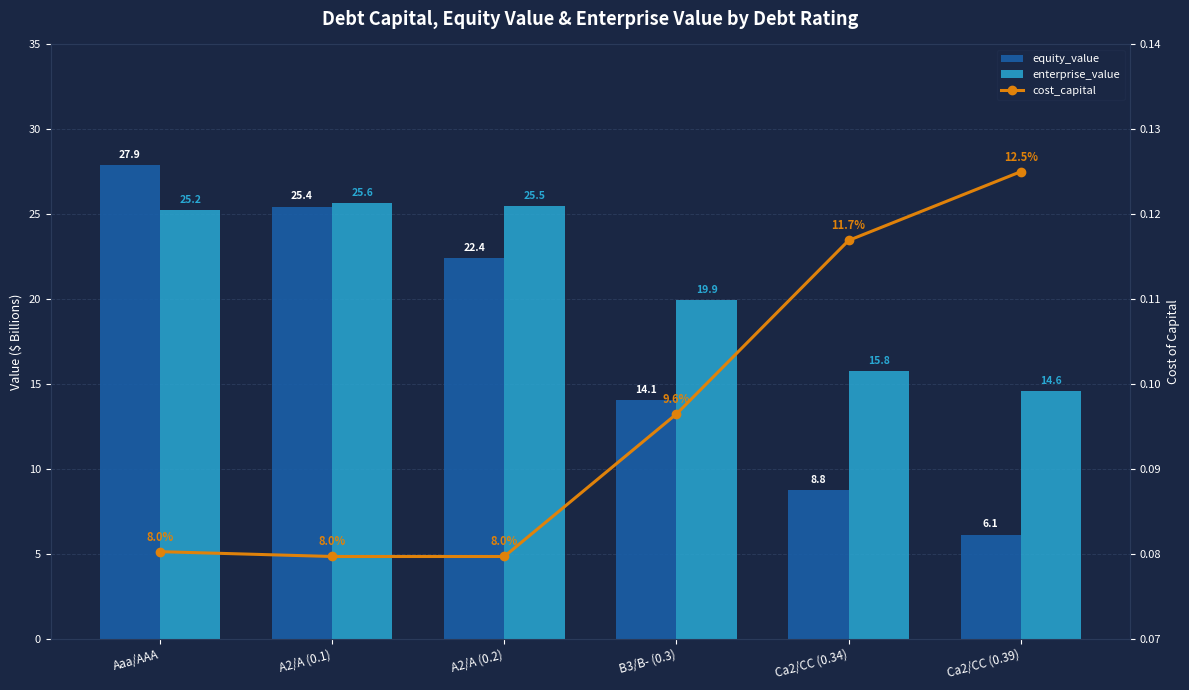

What is the difference between the highest and lowest values at Ca2/CC (0.39)?

14.4